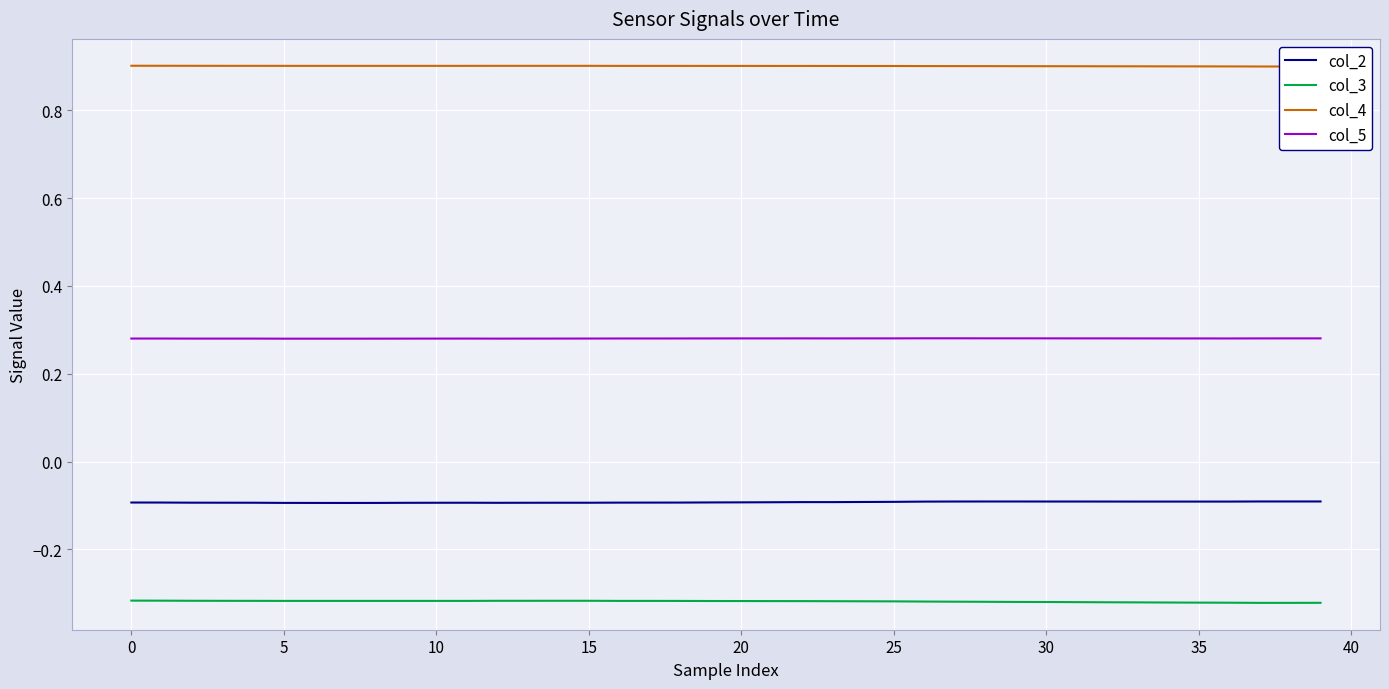

What is the value of the col_2 point at the 33rd from the left?

-0.1